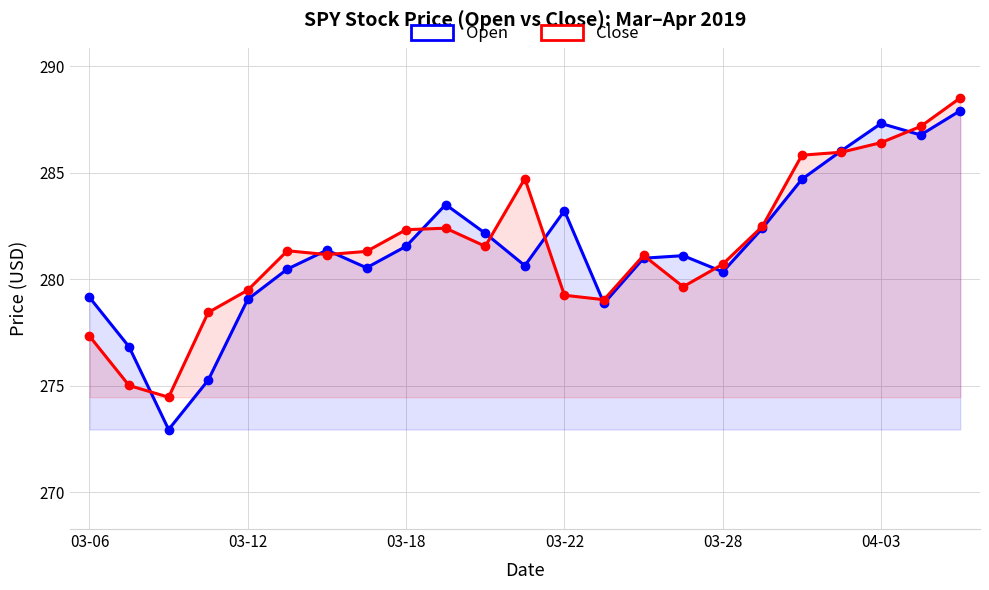

Which has a higher value, 17 or 13?

17